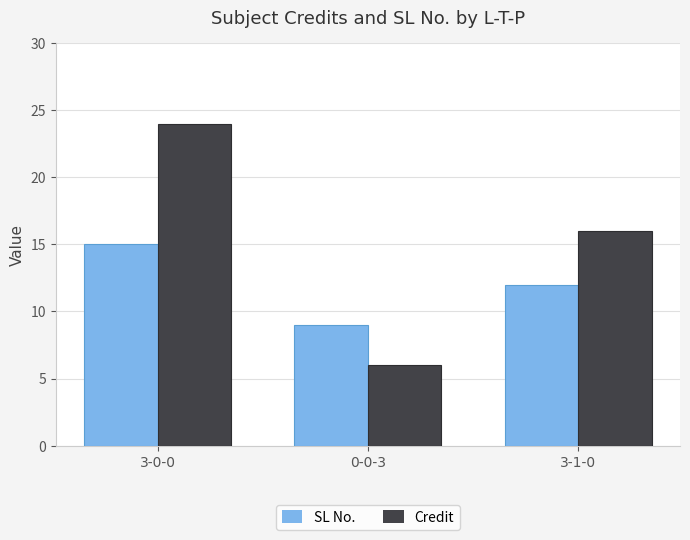

At which category is the sum across all series the highest?

3-0-0